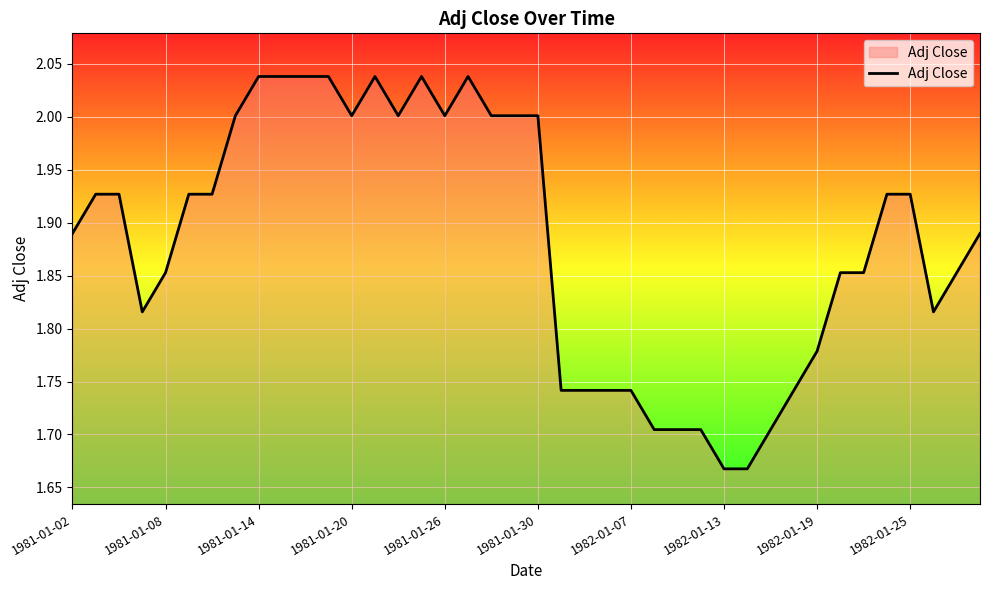

What is the value of the 29th point from the left?

1.7